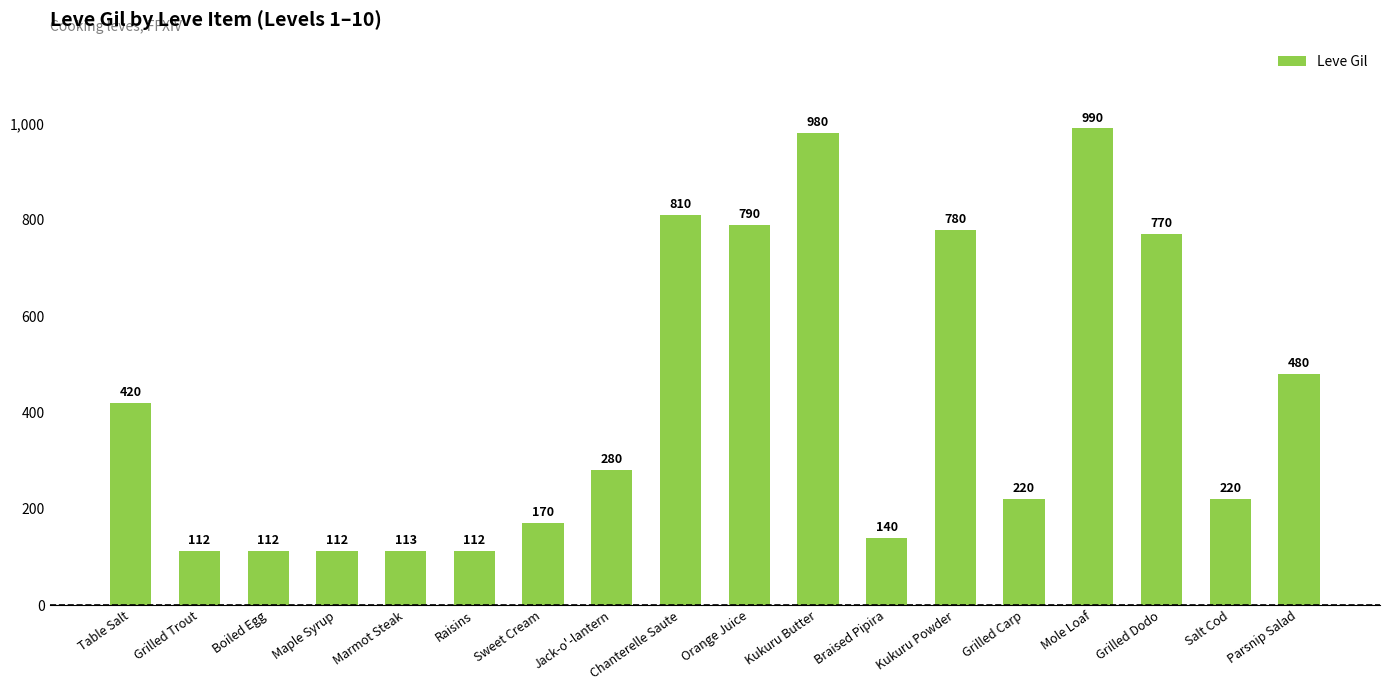

Reading left to right, transcribe all the data shown in this chart.

Table Salt=420	Grilled Trout=112	Boiled Egg=112	Maple Syrup=112	Marmot Steak=113	Raisins=112	Sweet Cream=170	Jack-o'-lantern=280	Chanterelle Saute=810	Orange Juice=790	Kukuru Butter=980	Braised Pipira=140	Kukuru Powder=780	Grilled Carp=220	Mole Loaf=990	Grilled Dodo=770	Salt Cod=220	Parsnip Salad=480